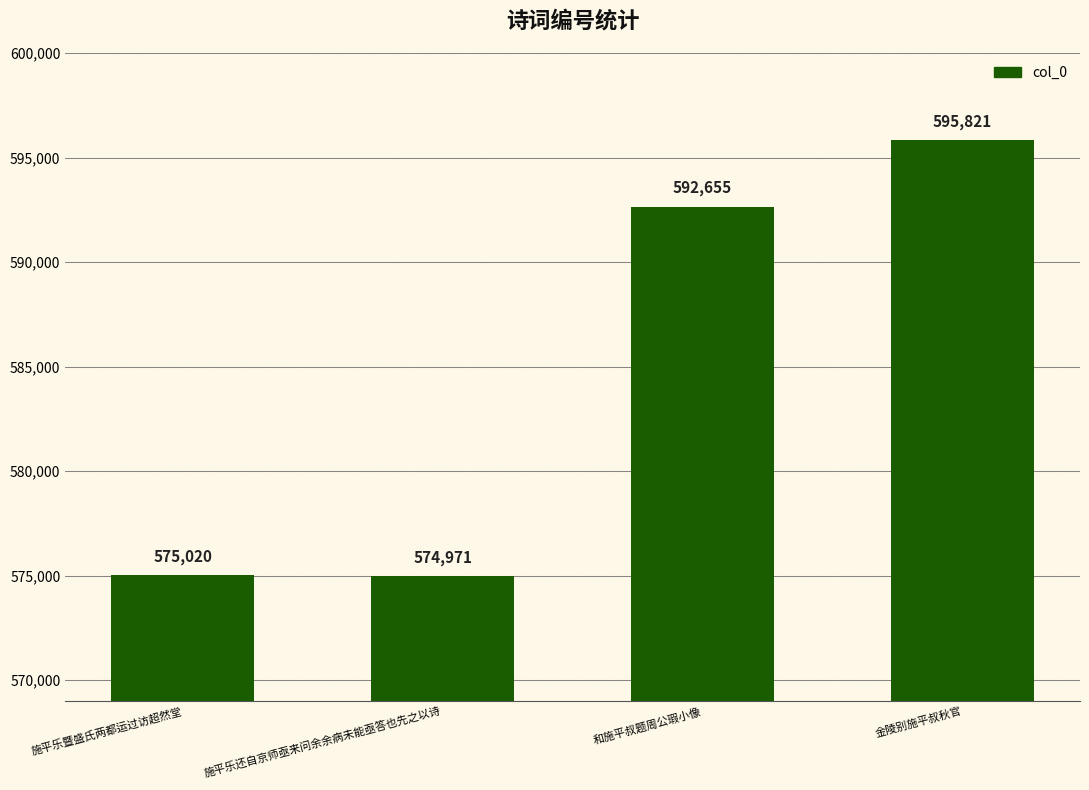

Does the chart contain any negative values?

No